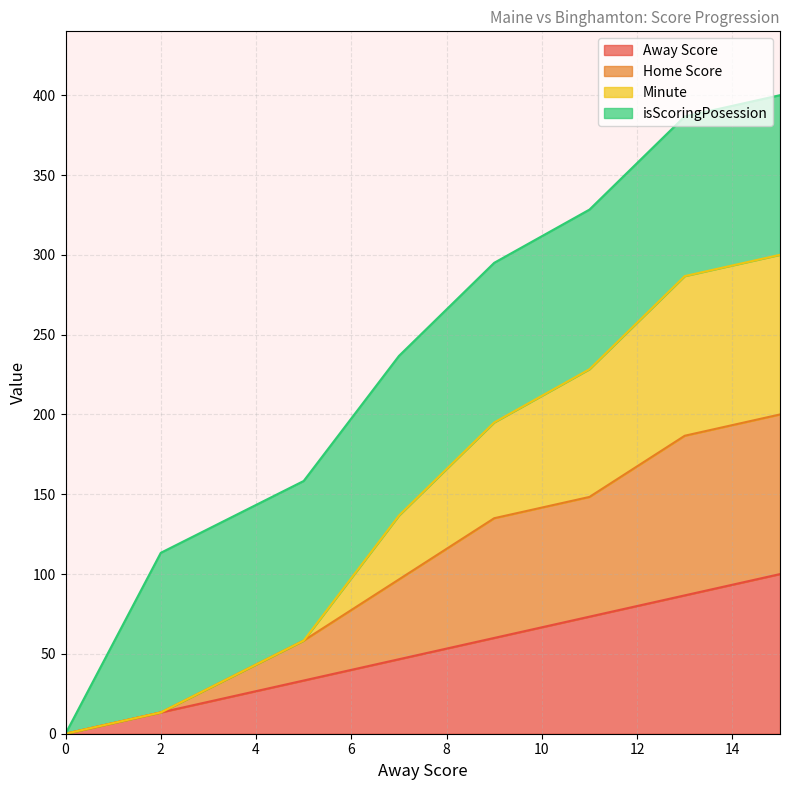

True or false: Home Score and Away Score cross at least once.

False